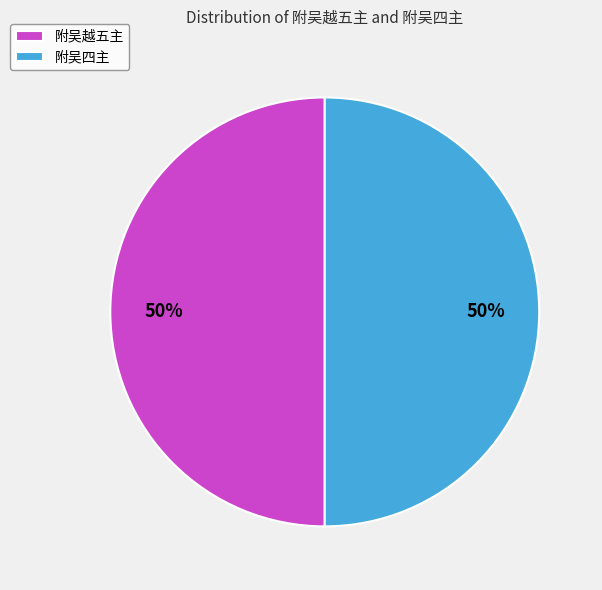

To the nearest percent, what portion does 附吴越五主 represent?

50%